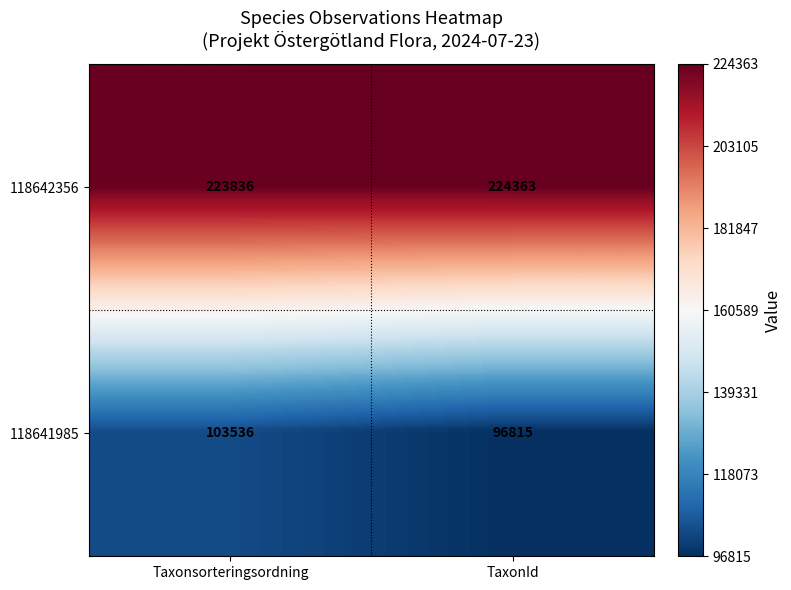

Which label corresponds to the smallest value in the chart?

TaxonId